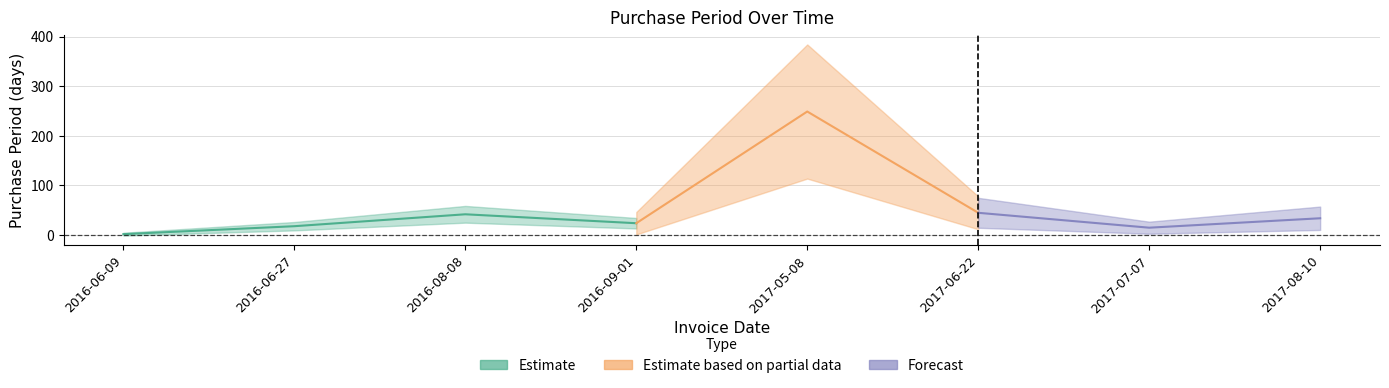

What is the change in value from 2017-05-08 to 2017-08-10?

-215